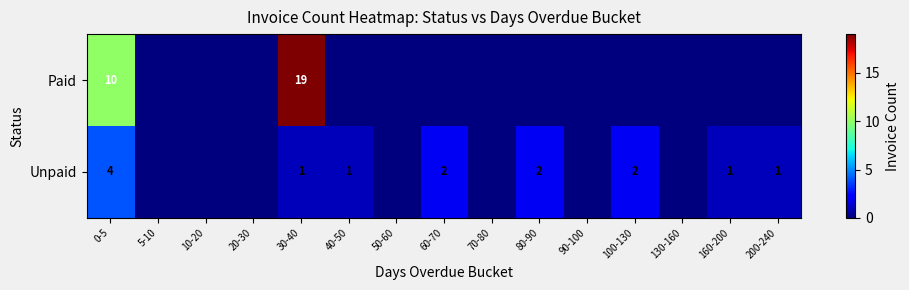

What is the greatest value displayed?

19